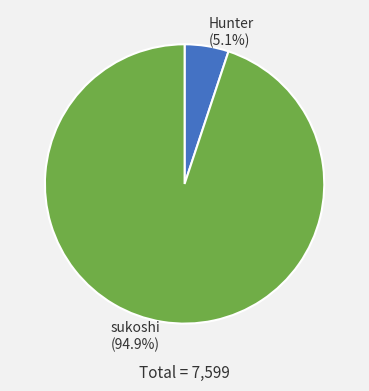

To the nearest percent, what portion does Hunter represent?

5%